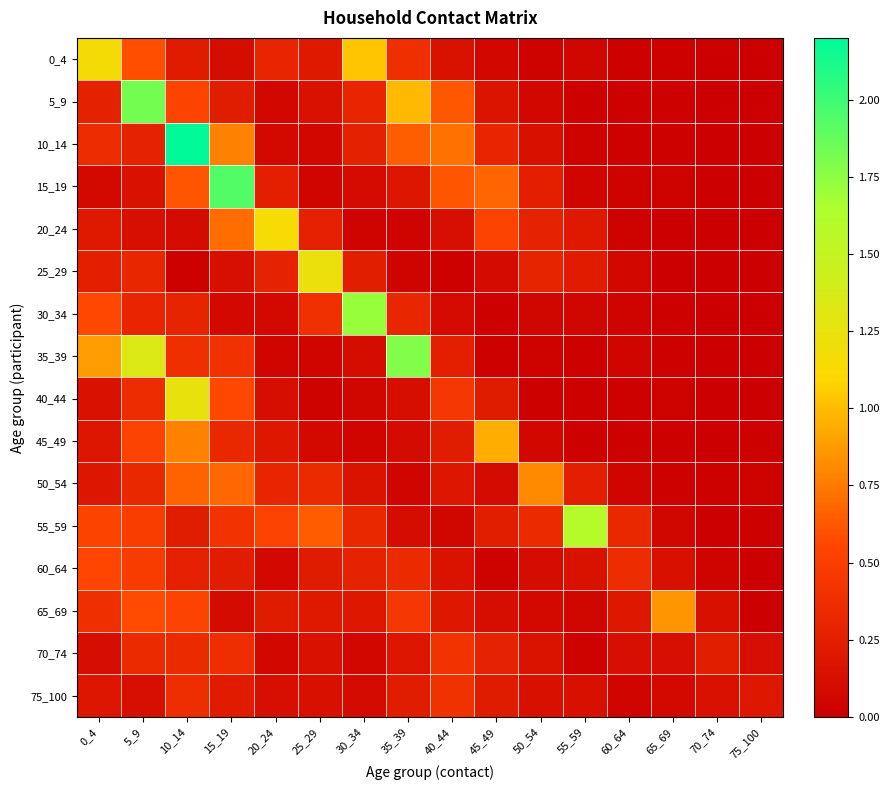

Which series has the widest spread of values?

10_14